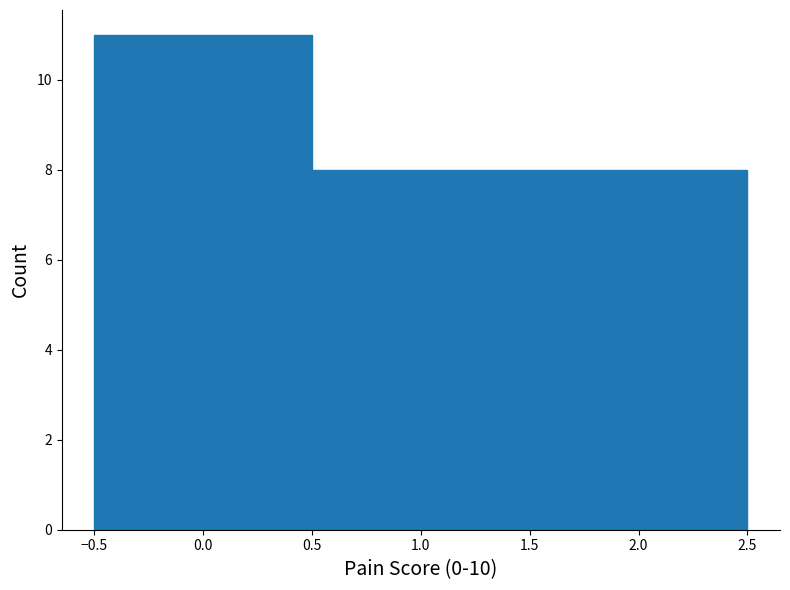

Reading left to right, list every bar in this chart as the range it spans on the x-axis followed by its height. The values are not printed on the chart, so give them approximately, as read against the axis.

-0.5 to 0.5: 11
0.5 to 1.5: 8
1.5 to 2.5: 8